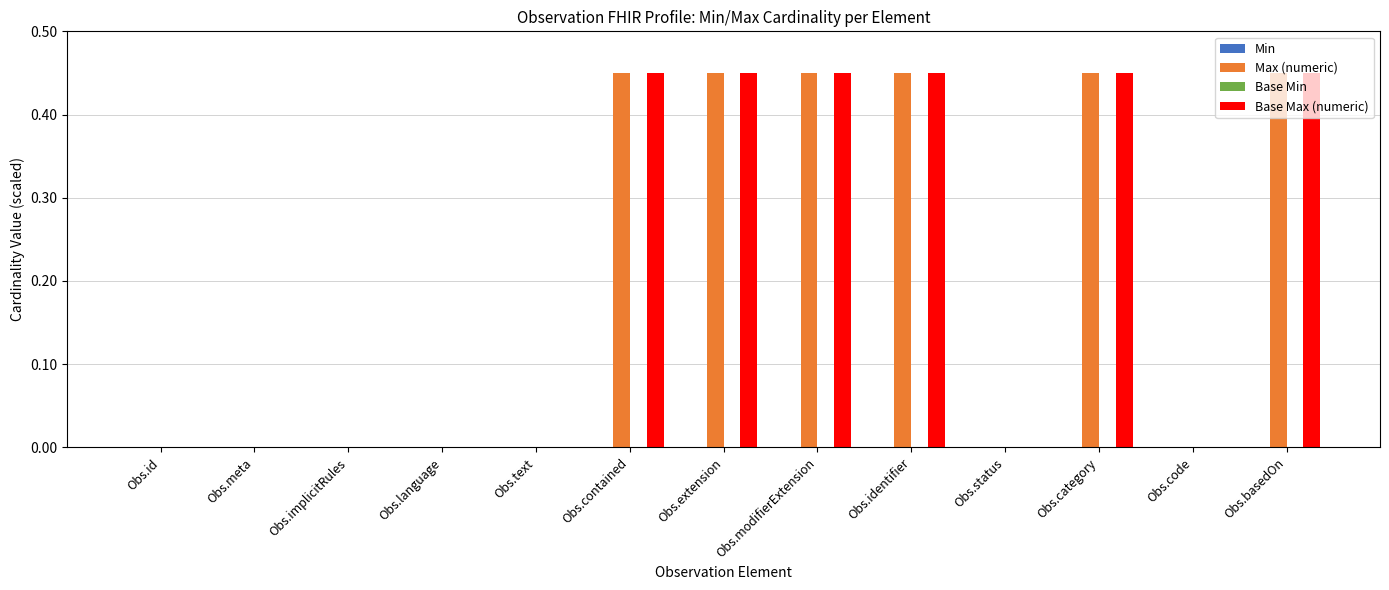

Is it true that Base Max (numeric) equals 0.1 at Obs.basedOn?

False